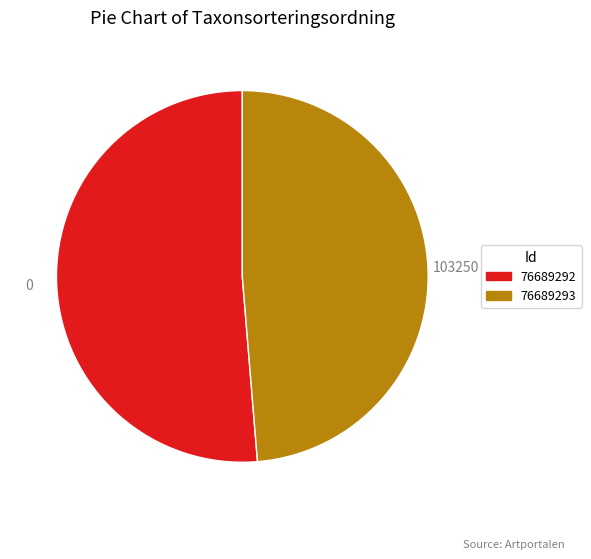

True or false: 76689293 accounts for 49% of the total.

True